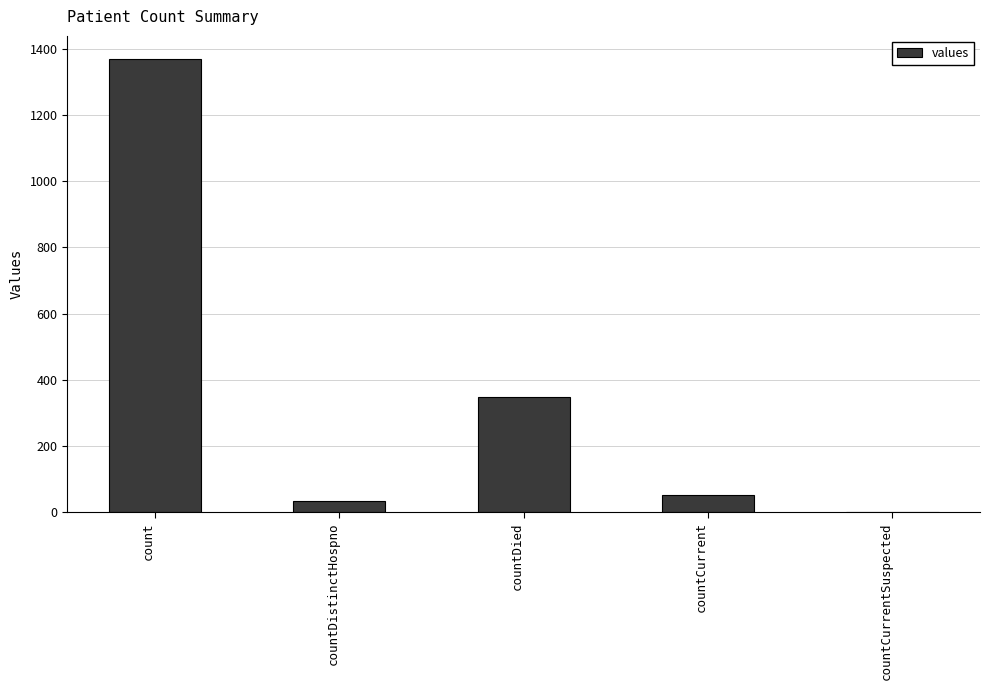

What value does the data have at count?

1371